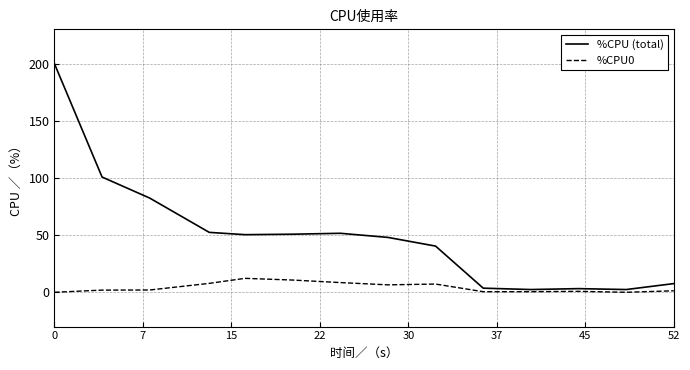

What is the highest value of the %CPU0 series?

12.2